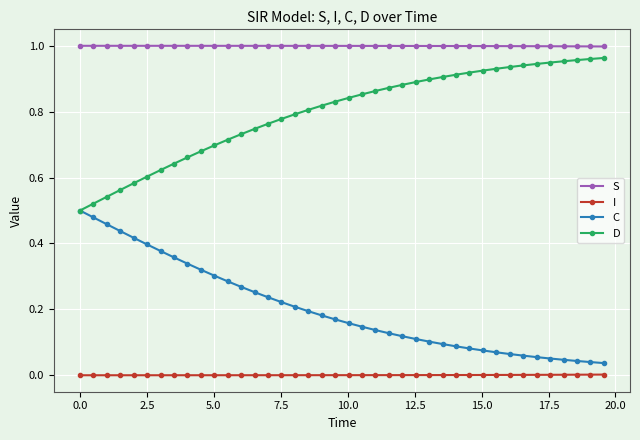

List the series in order of their overall mean, lowest first.

I, C, D, S